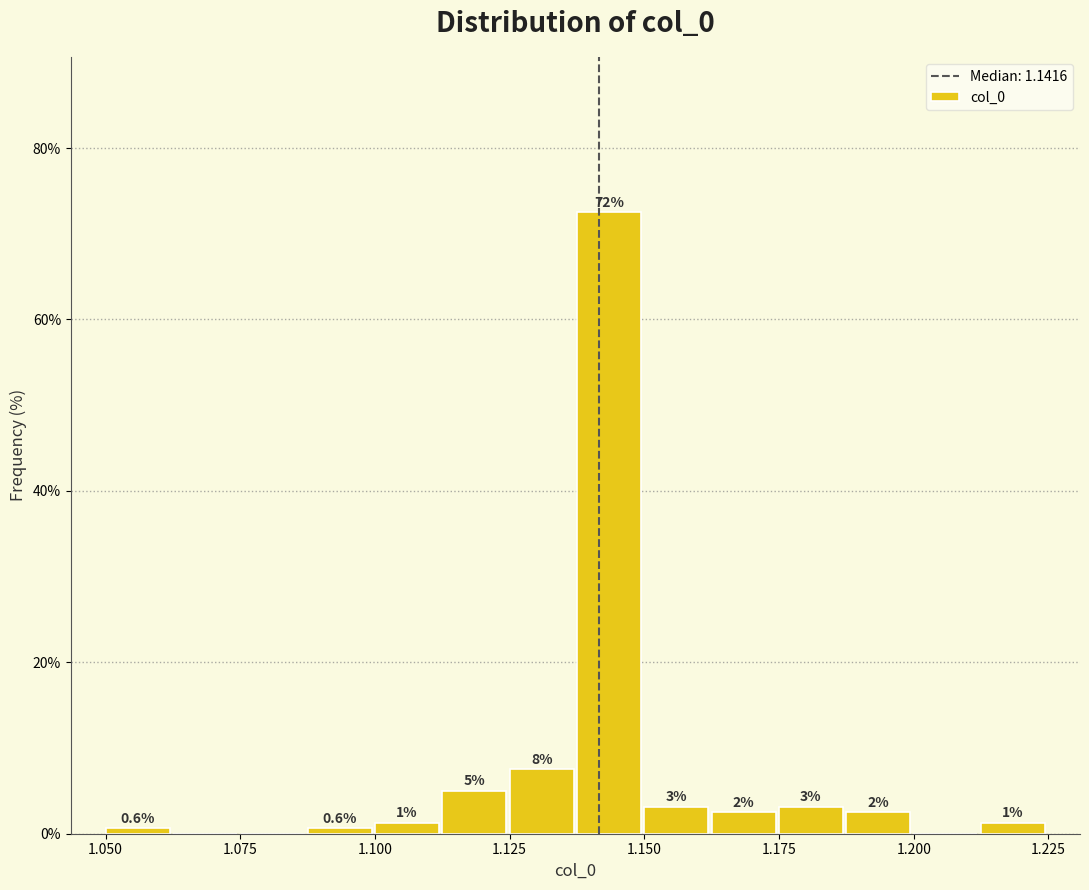

Read against the x-axis, roughly where is the centre of the tallest bar?

1.145